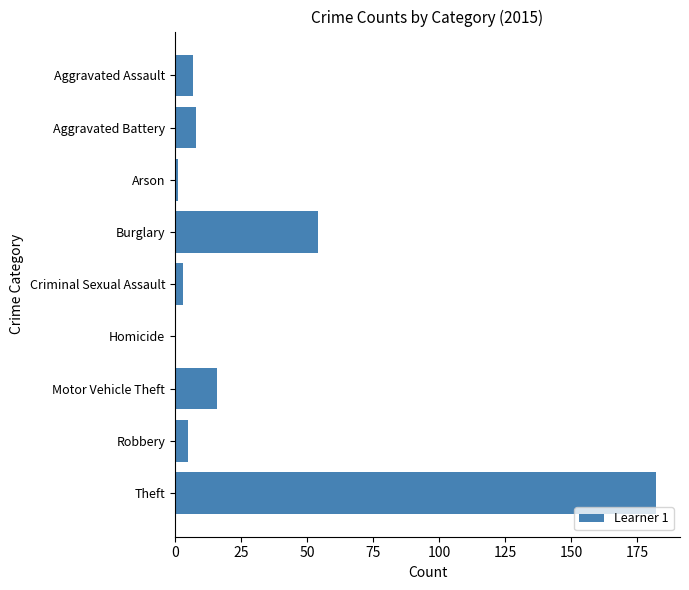

What is the change in value from Robbery to Theft?

+177